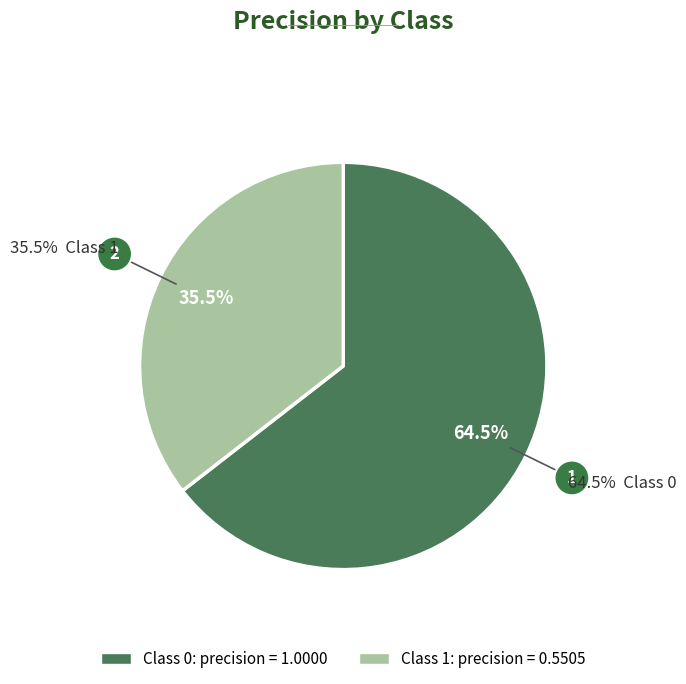

Count the number of slices in the pie.

2